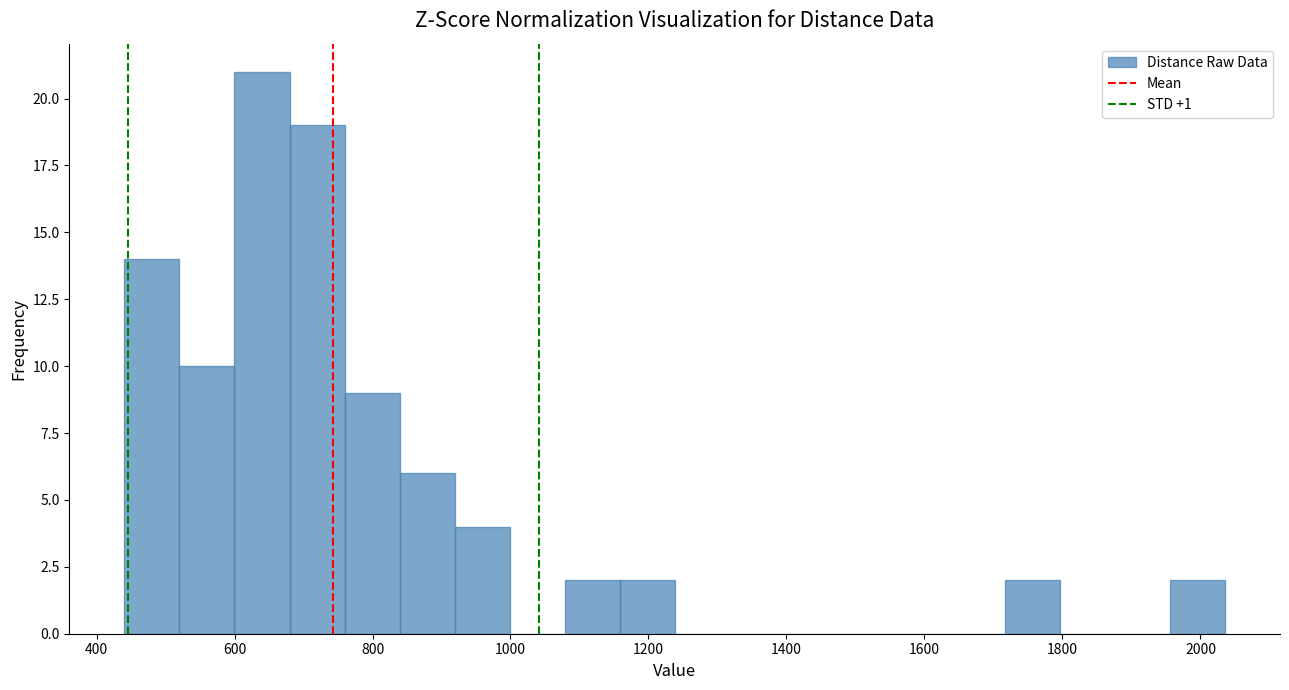

Read against the x-axis, roughly where is the centre of the tallest bar?

640